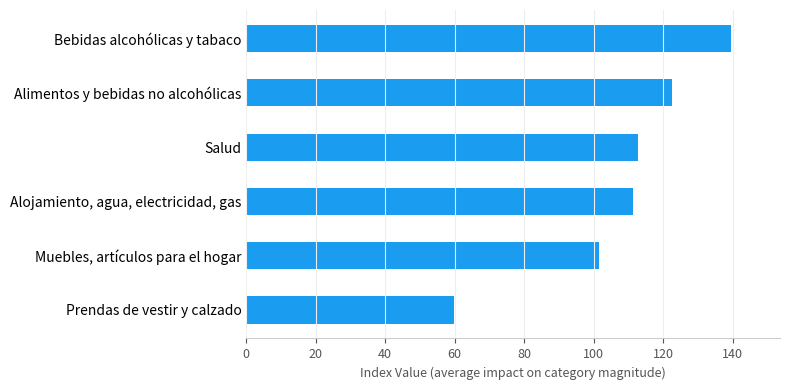

Reading top to bottom, transcribe all the data shown in this chart.

Bebidas alcohólicas y tabaco=139.6	Alimentos y bebidas no alcohólicas=122.6	Salud=112.7	Alojamiento, agua, electricidad, gas=111.3	Muebles, artículos para el hogar=101.5	Prendas de vestir y calzado=59.8